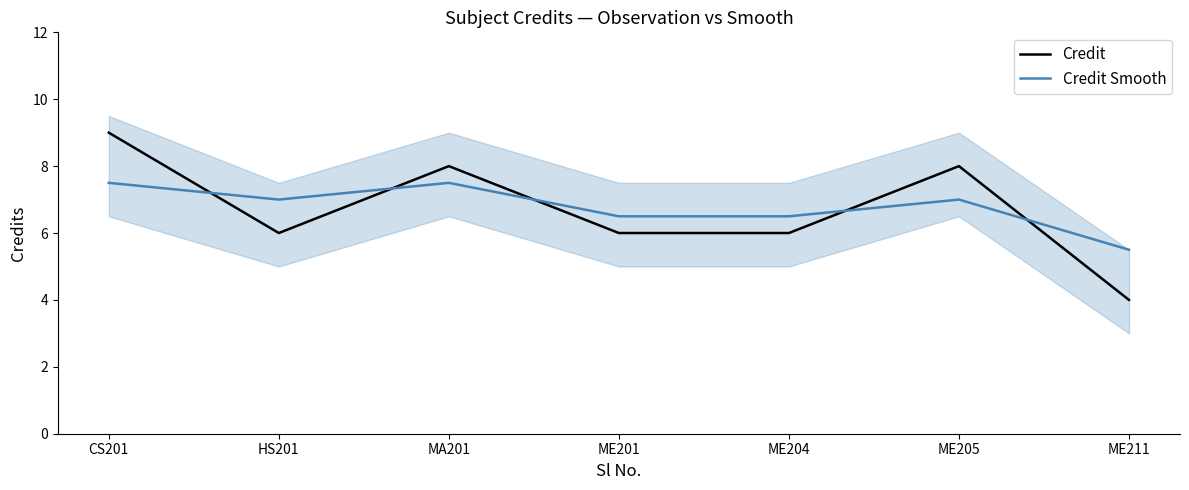

In Credit, how many points are higher than both neighbors (excluding endpoints)?

2